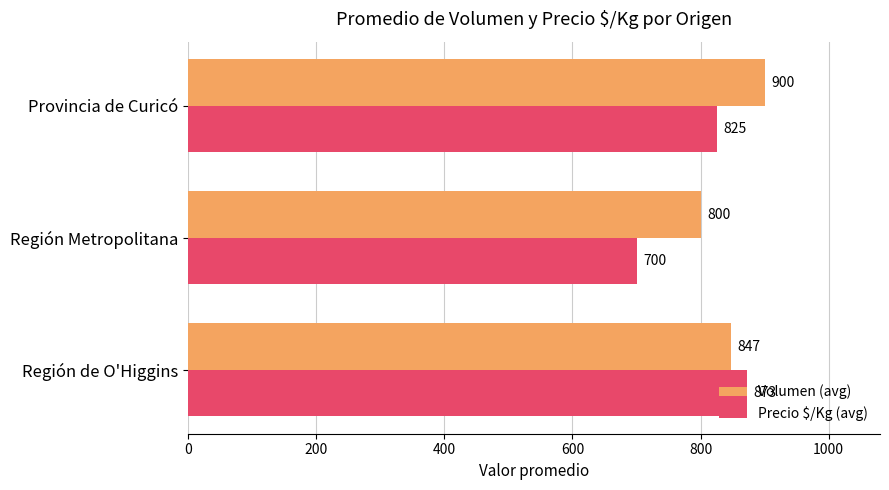

At which label is Precio $/Kg (avg) closest to 786?

Provincia de Curicó